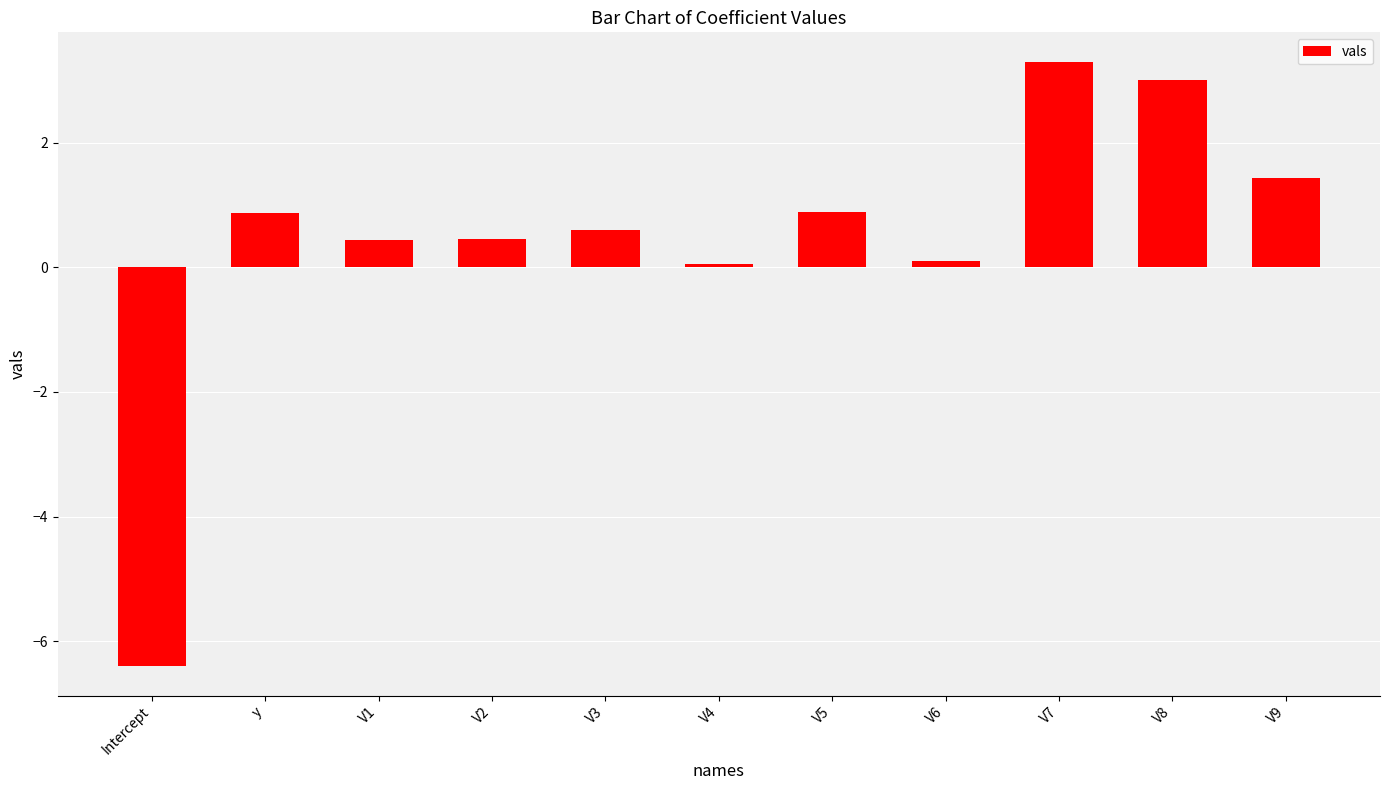

What is the greatest value displayed?

3.3